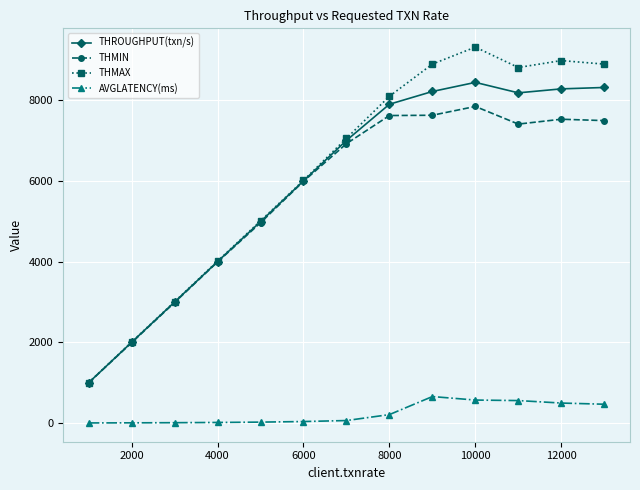

What is the average value of the THMAX series?

6237.9